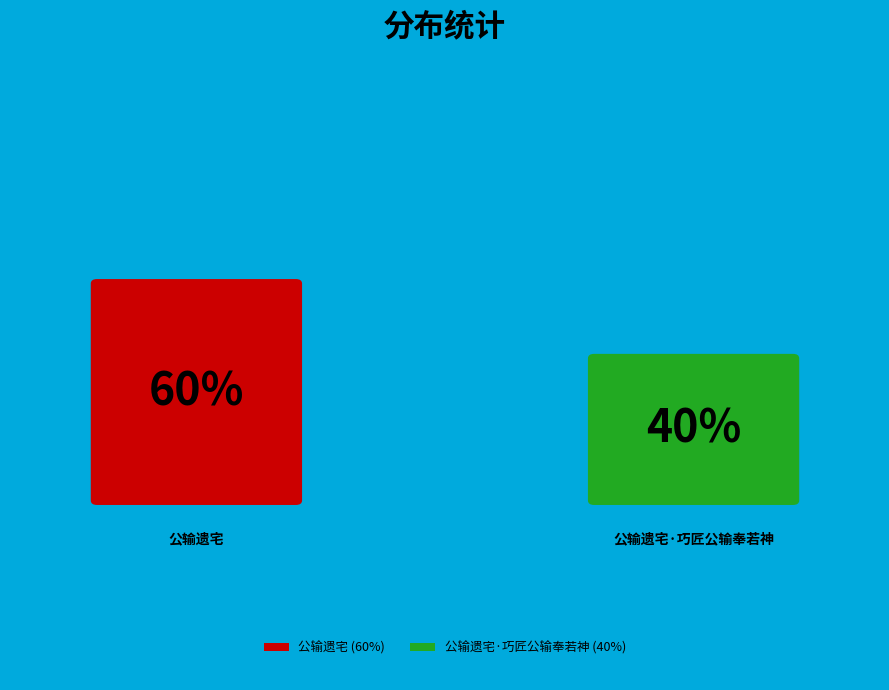

How many slices are in this pie chart?

2